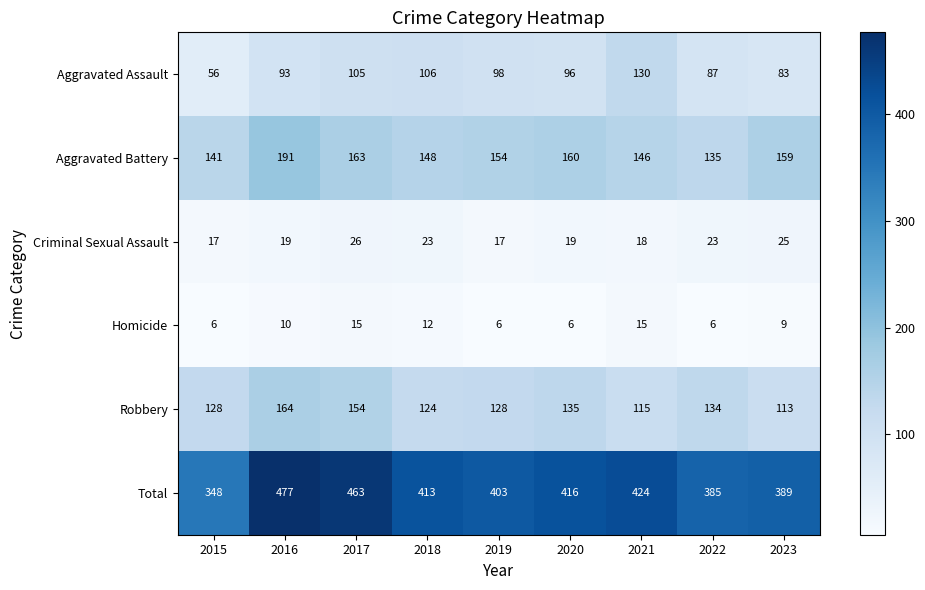

Where does the Homicide series first go above 9?

2016